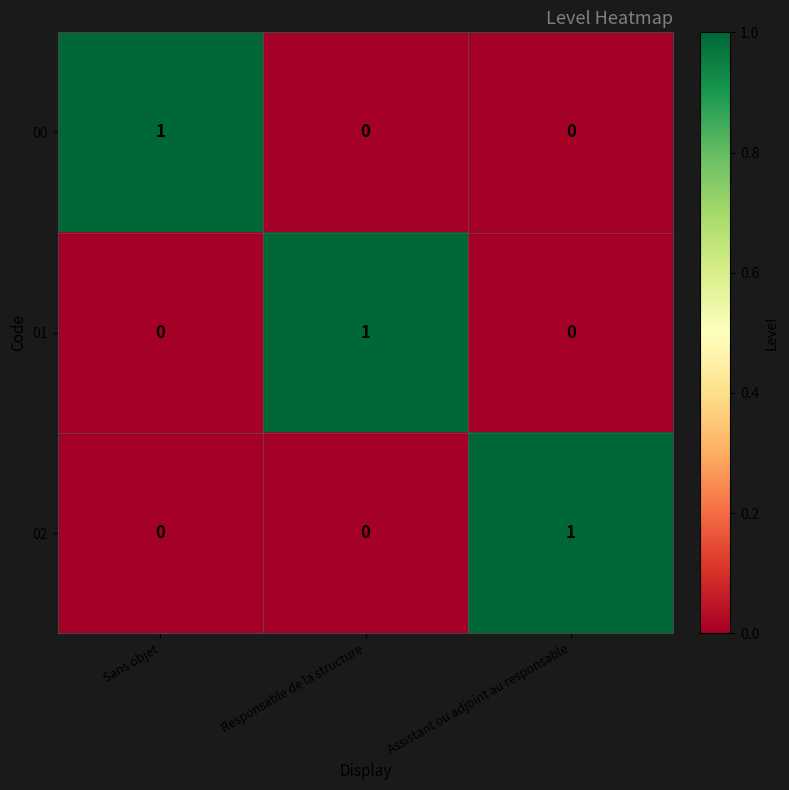

At how many categories does at least one series exceed 0?

3